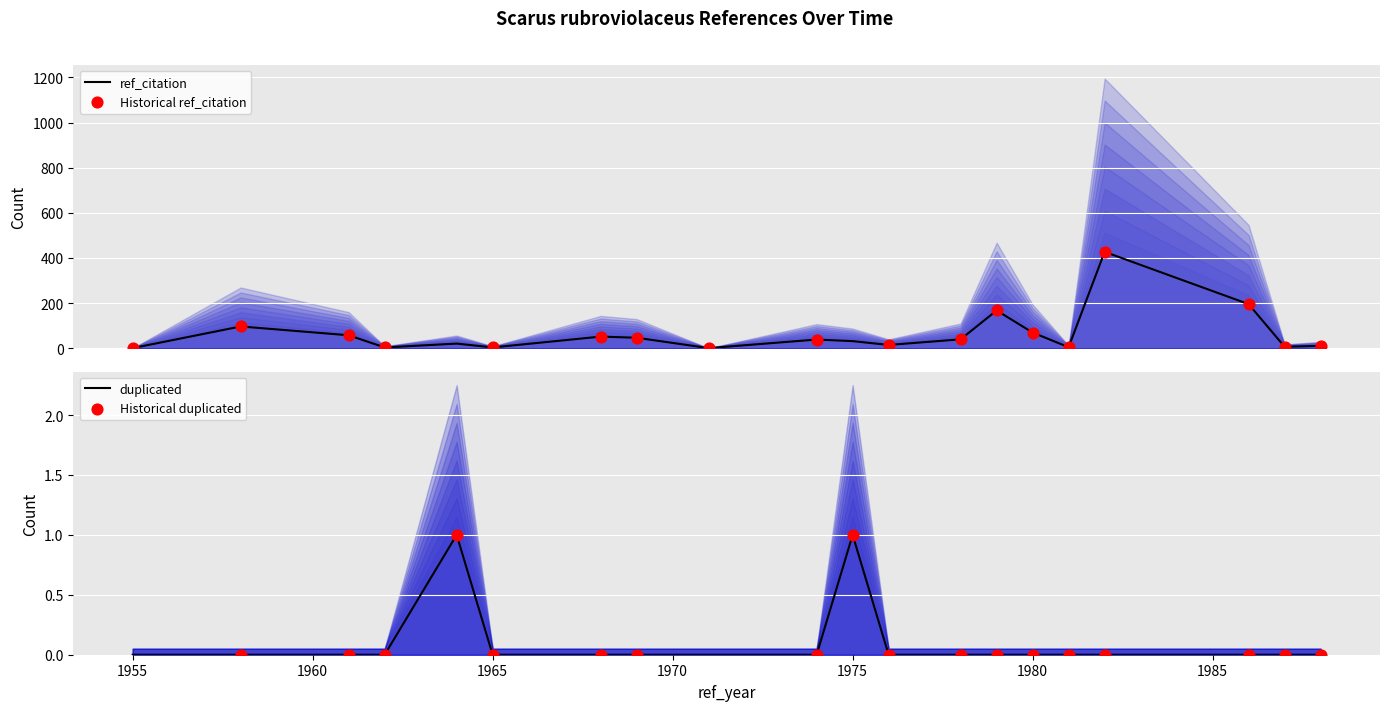

At how many categories does at least one series exceed 30?

11